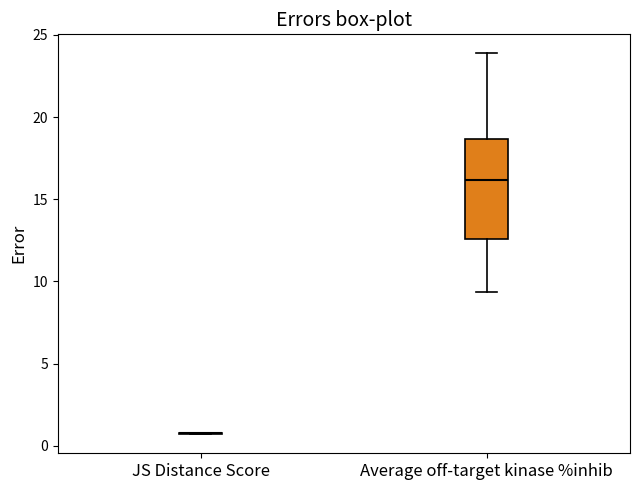

Reading left to right, read every box against the y-axis: the position of its median line, the range the box covers, and the ends of its whiskers. The values are not printed on the chart, so give them approximately, as read against the axis.

JS Distance Score: box collapsed to a line at 1.0, whiskers 0.5 to 1.0
Average off-target kinase %inhib: median 16.0, box 12.5 to 18.5, whiskers 9.5 to 24.0